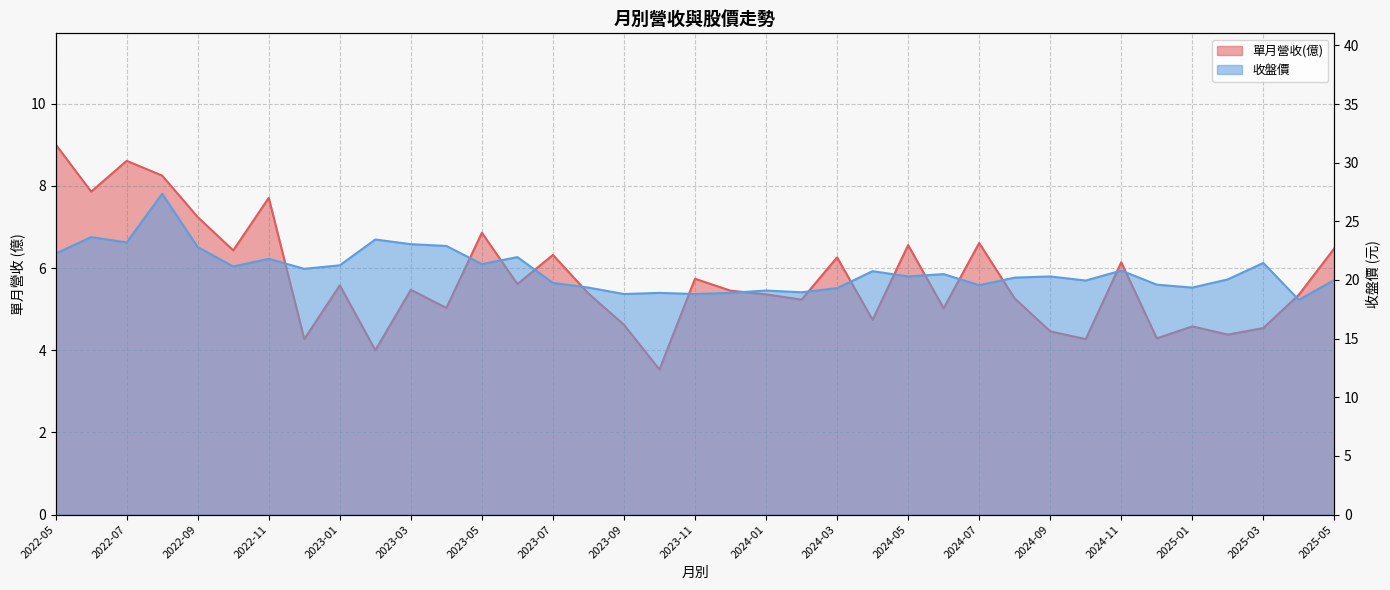

Which series changed the most between 2023-07 and 2024-02?

單月營收(億)